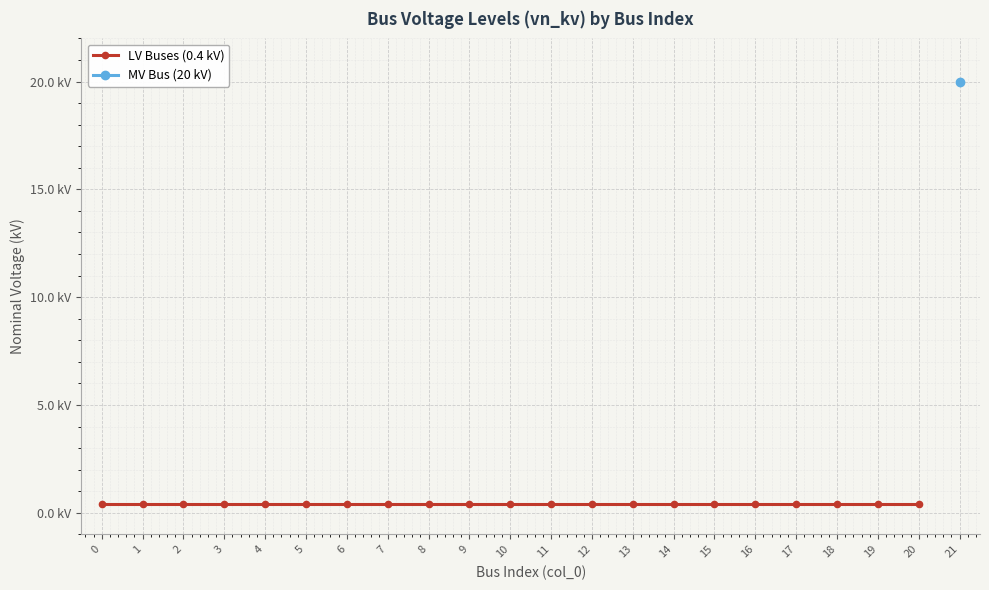

List the labels in order of value, largest first.

21, 0, 1, 2, 3, 4, 5, 6, 7, 8, 9, 10, 11, 12, 13, 14, 15, 16, 17, 18, 19, 20